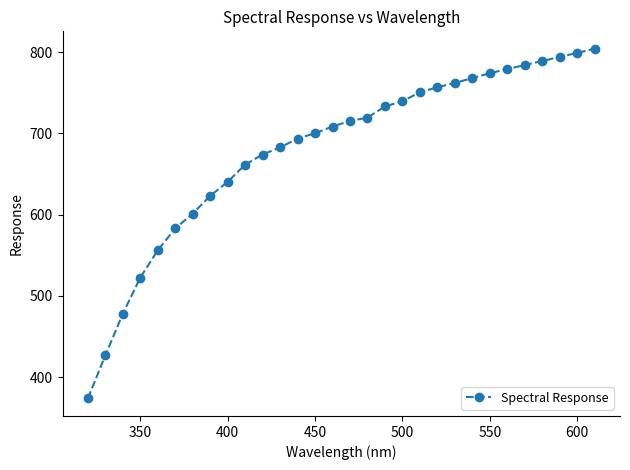

What is the difference between the maximum and minimum values?

430.4